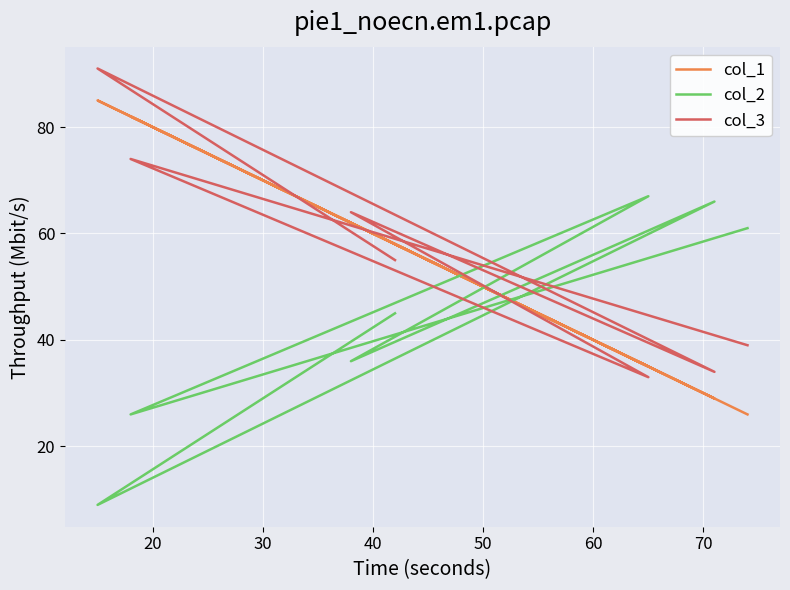

Which series has the largest total across all categories?

col_3